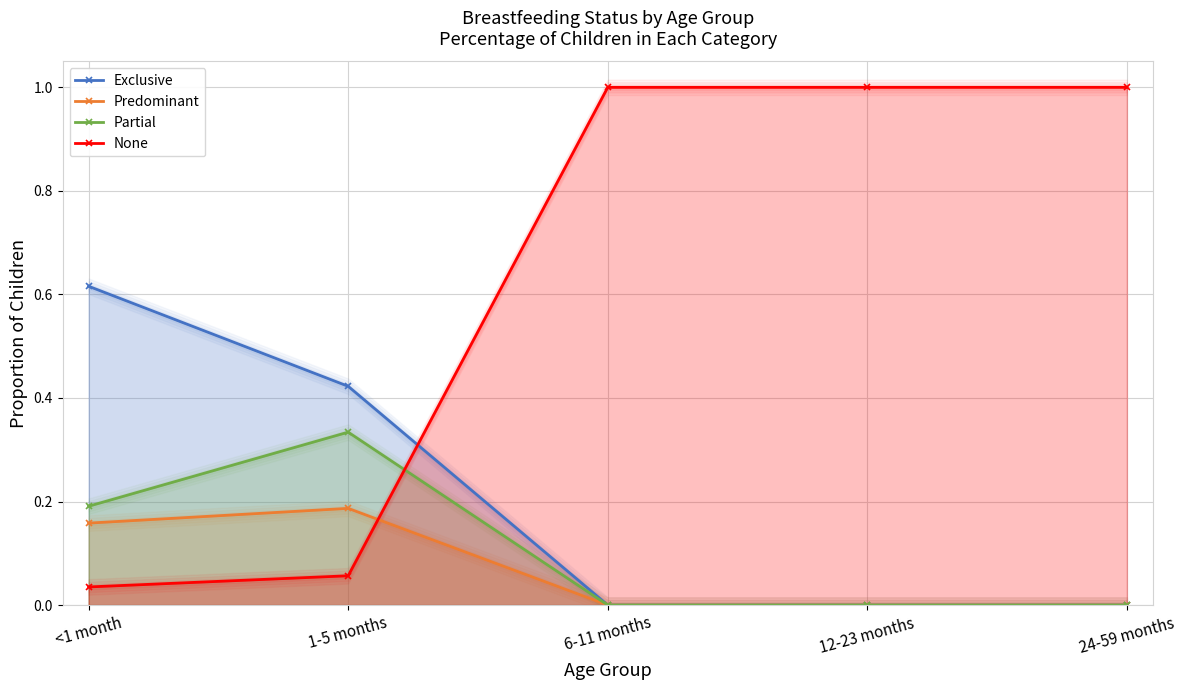

Rank the series by their maximum value, from highest to lowest.

None, Exclusive, Partial, Predominant